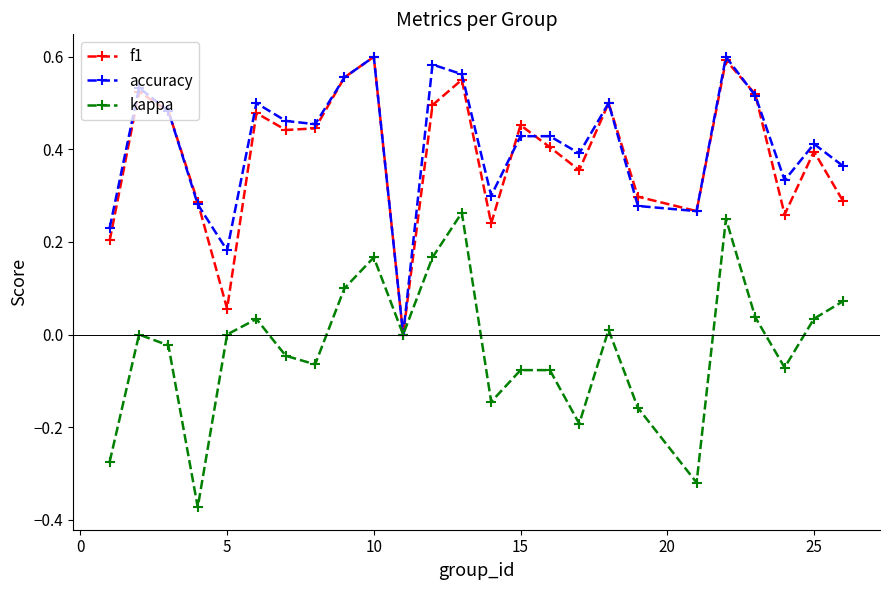

True or false: kappa has more than 1 points higher than both neighbors.

True